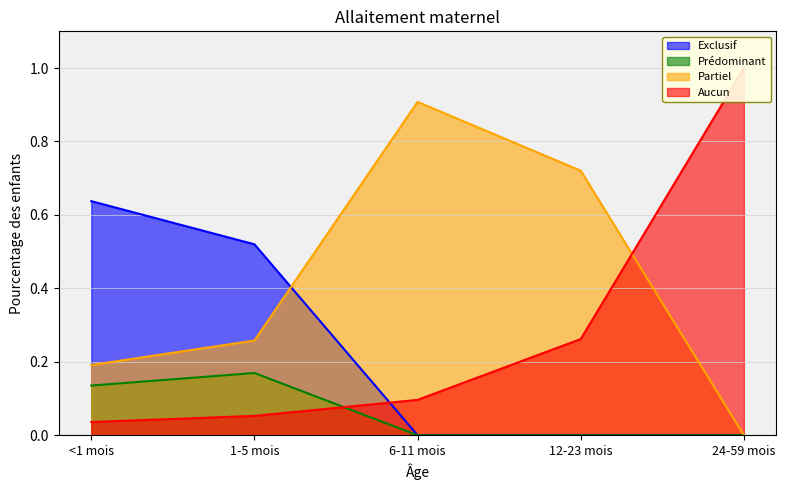

Which series ends up on top after the final intersection of Prédominant and Aucun?

Aucun